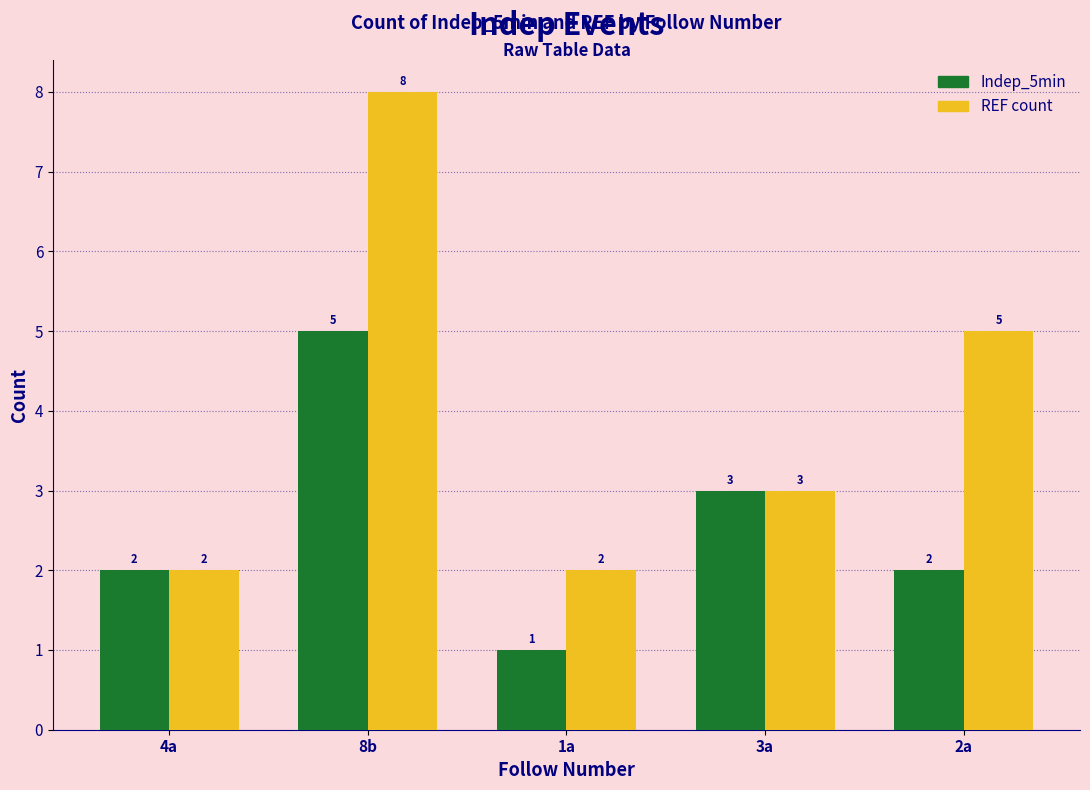

Reading left to right, list all the values displayed in this chart.

Indep_5min: 4a=2	8b=5	1a=1	3a=3	2a=2
REF count: 4a=2	8b=8	1a=2	3a=3	2a=5